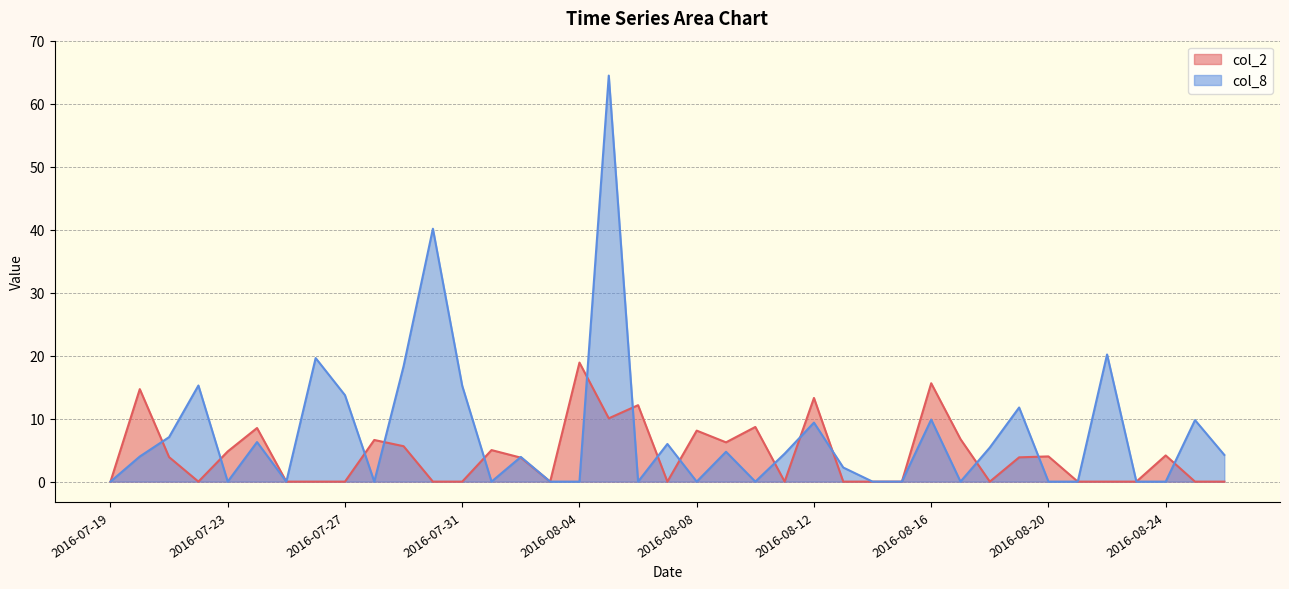

Does the chart have visible grid lines?

Yes